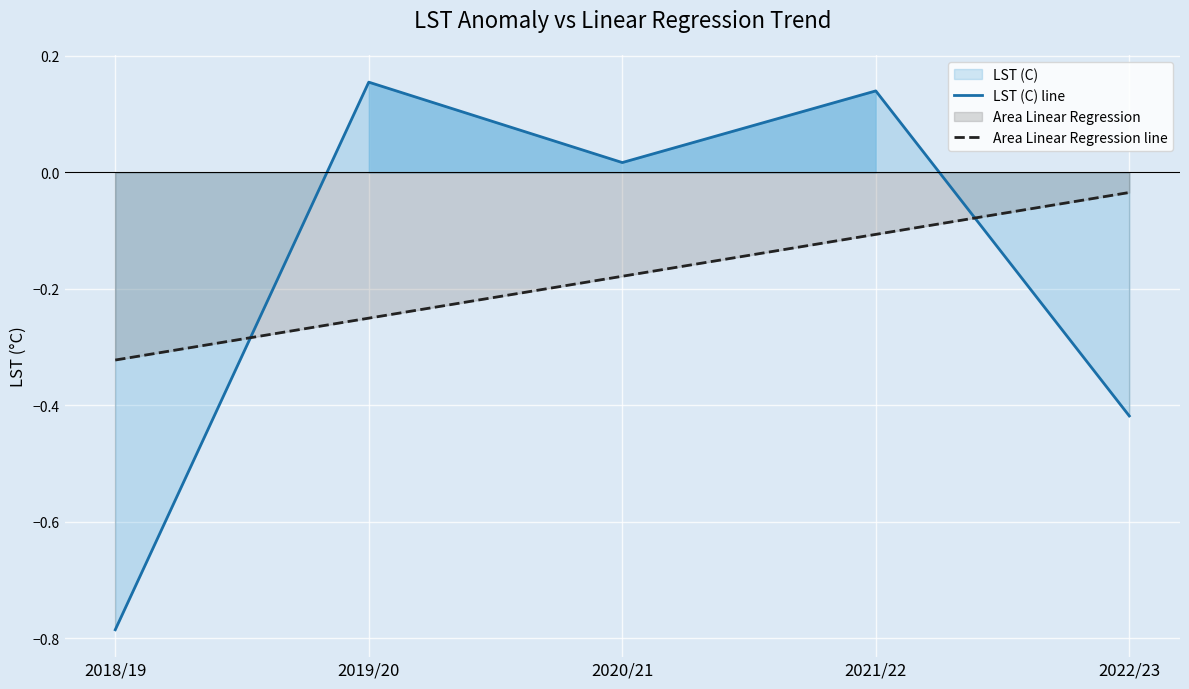

At how many categories does at least one series exceed 0?

3